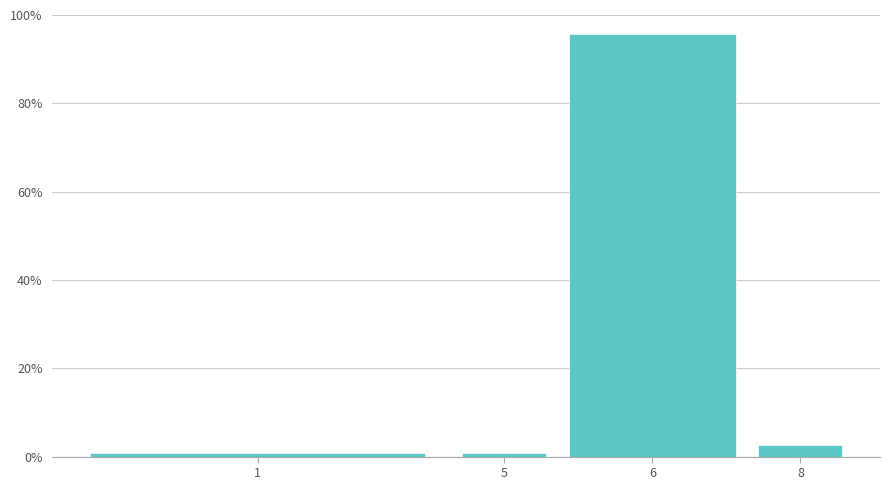

Reading right to left, transcribe all the data shown in this chart.

8=2.6	6=95.7	5=0.9	1=0.9